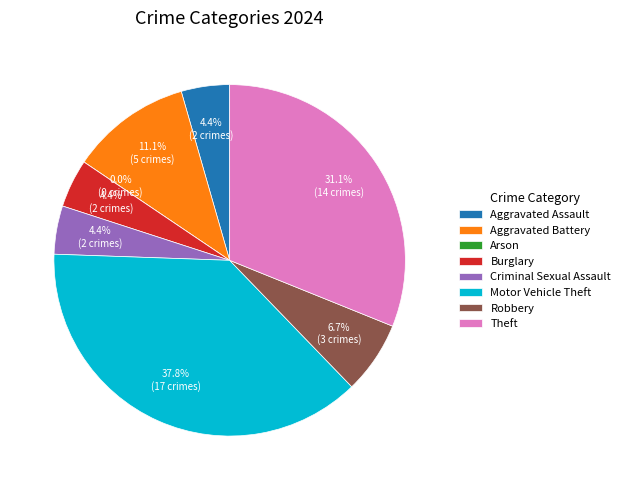

What is the change in value from Criminal Sexual Assault to Motor Vehicle Theft?

+15